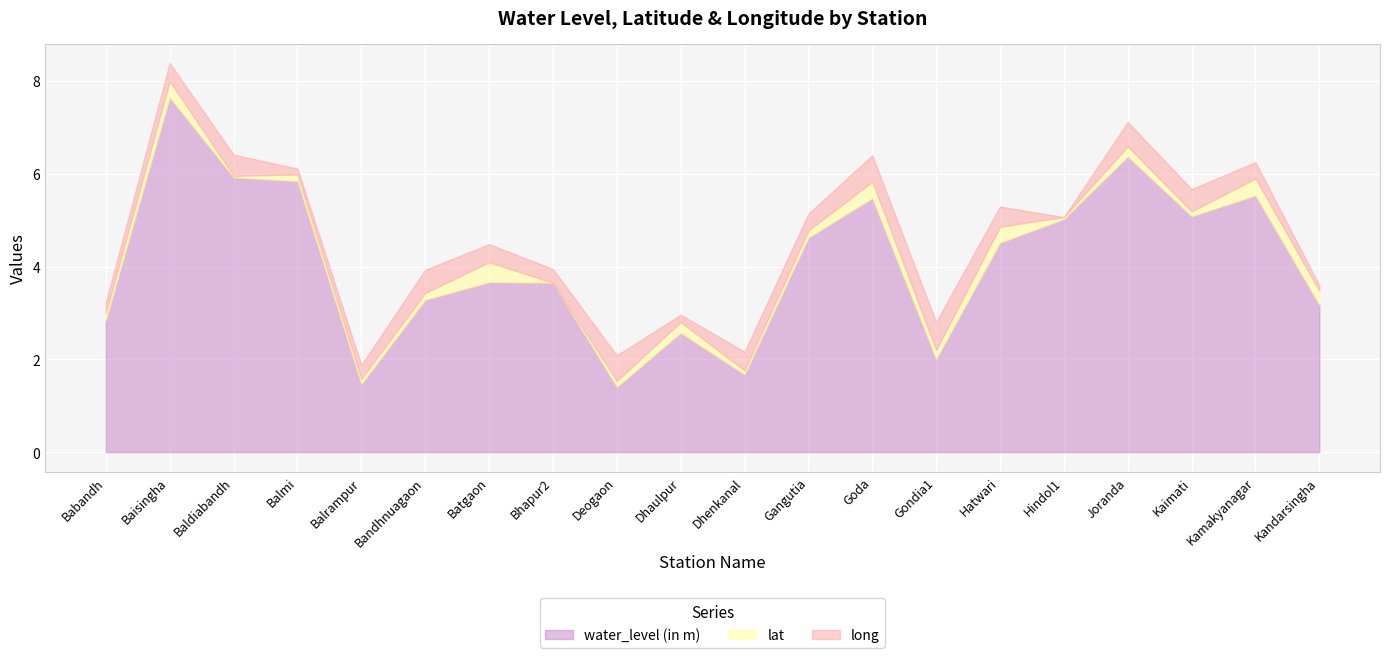

How many distinct data groups are displayed?

3